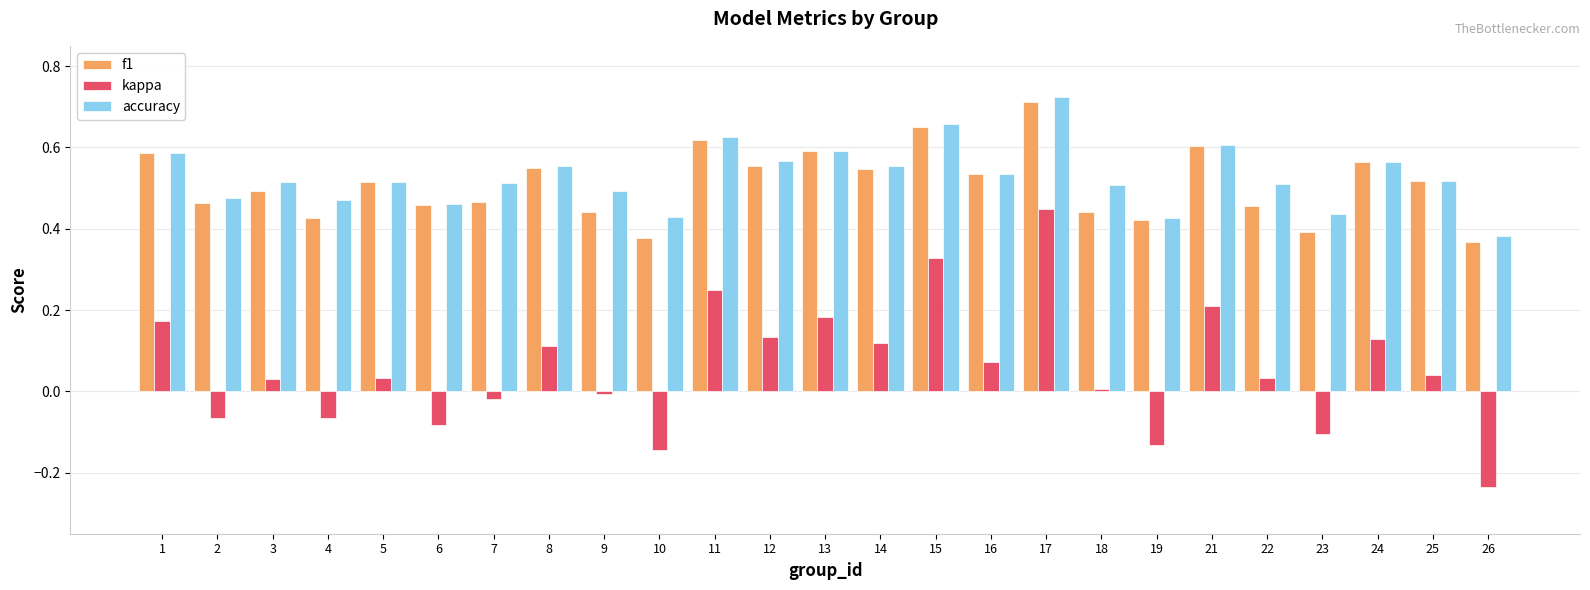

Is the value of f1 at 26 greater than the value of kappa at 17?

No